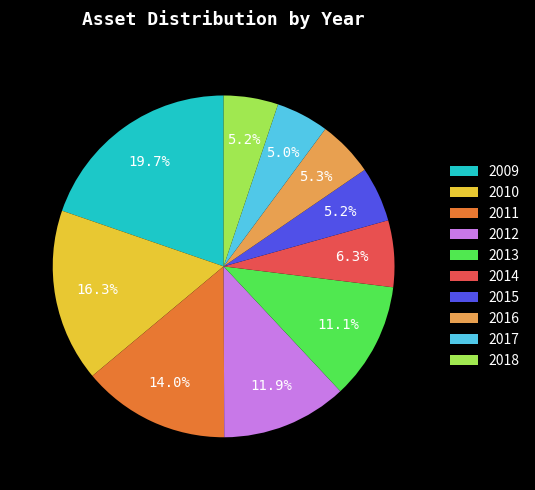

Which has a higher value, 2010 or 2017?

2010